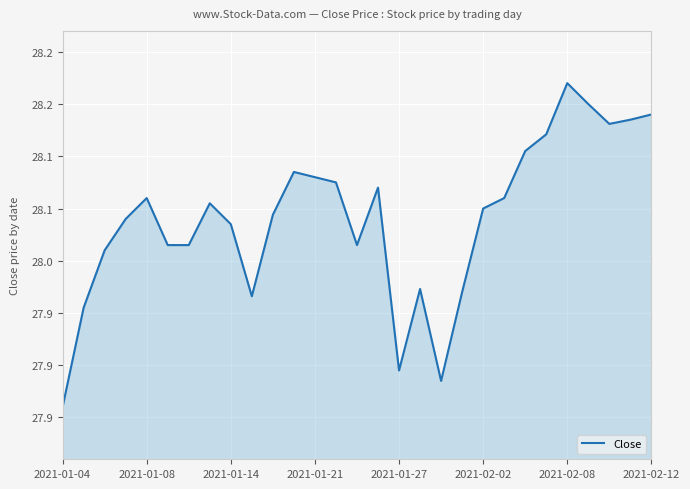

What is the difference between the maximum and minimum values?

0.3